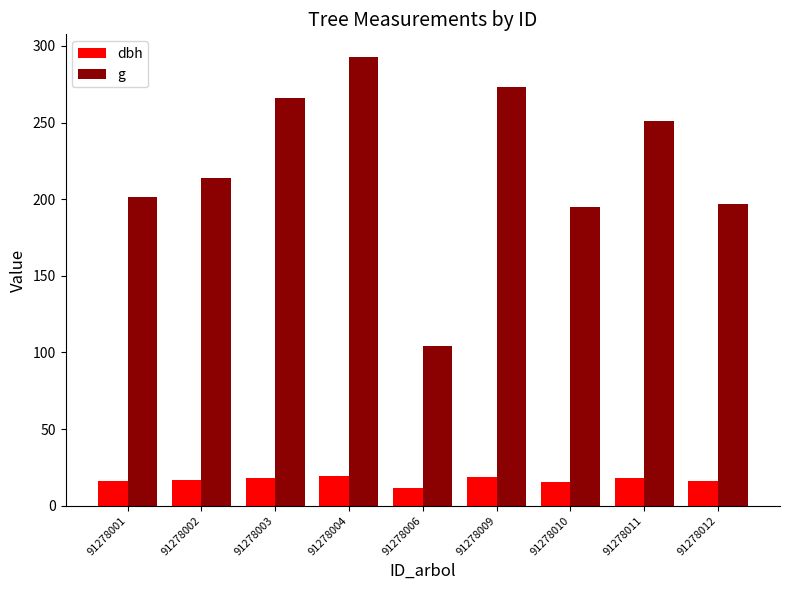

What is the minimum value for g?

103.9